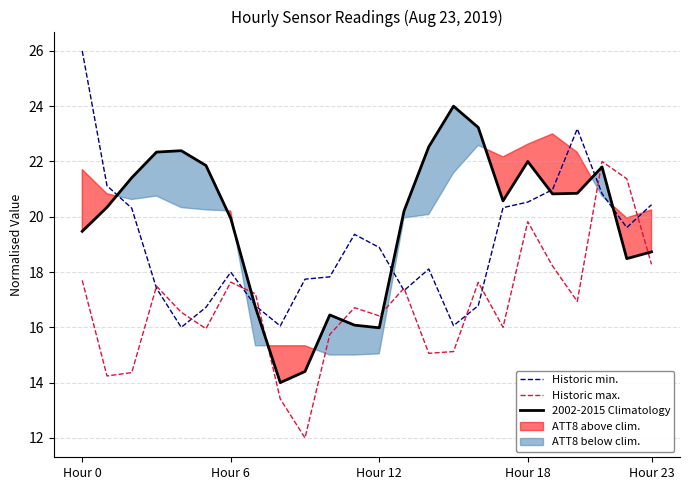

What is the highest value of the Historic max. series?

22.0